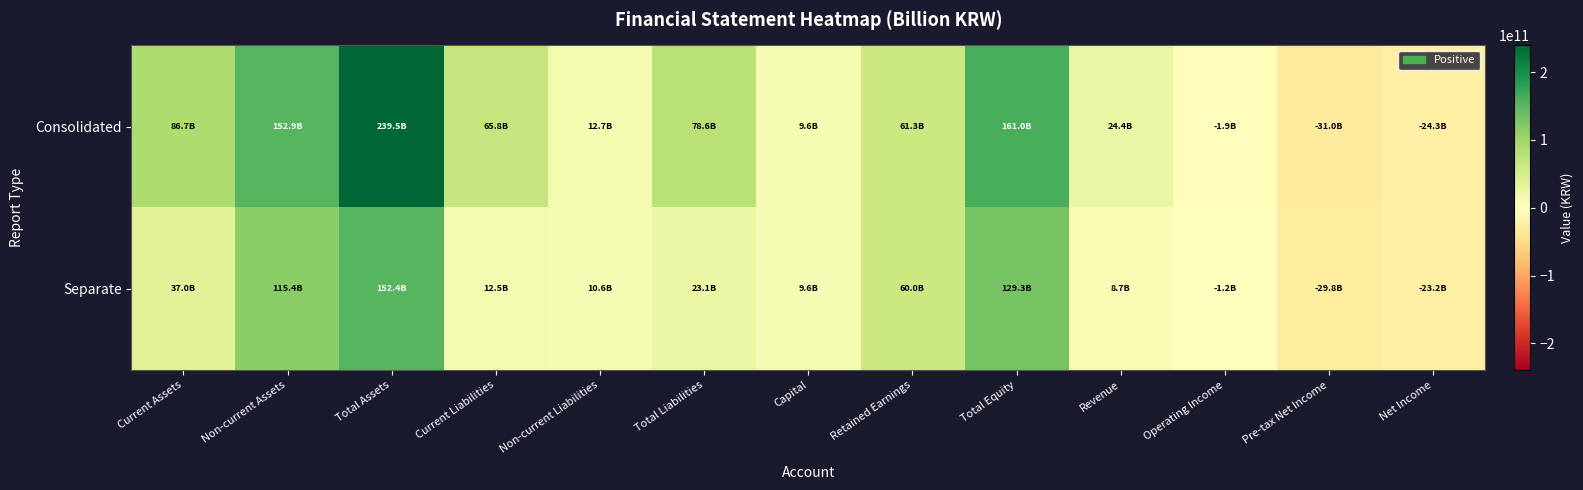

Between Revenue and Capital, which is larger?

Revenue